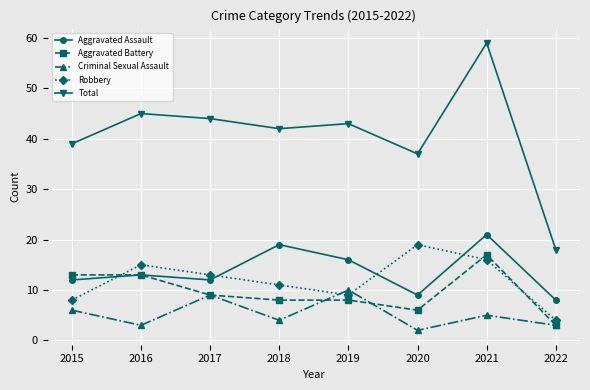

Reading right to left, what are all the values shown in this chart?

Aggravated Assault: 2022=8	2021=21	2020=9	2019=16	2018=19	2017=12	2016=13	2015=12
Aggravated Battery: 2022=3	2021=17	2020=6	2019=8	2018=8	2017=9	2016=13	2015=13
Criminal Sexual Assault: 2022=3	2021=5	2020=2	2019=10	2018=4	2017=9	2016=3	2015=6
Robbery: 2022=4	2021=16	2020=19	2019=9	2018=11	2017=13	2016=15	2015=8
Total: 2022=18	2021=59	2020=37	2019=43	2018=42	2017=44	2016=45	2015=39